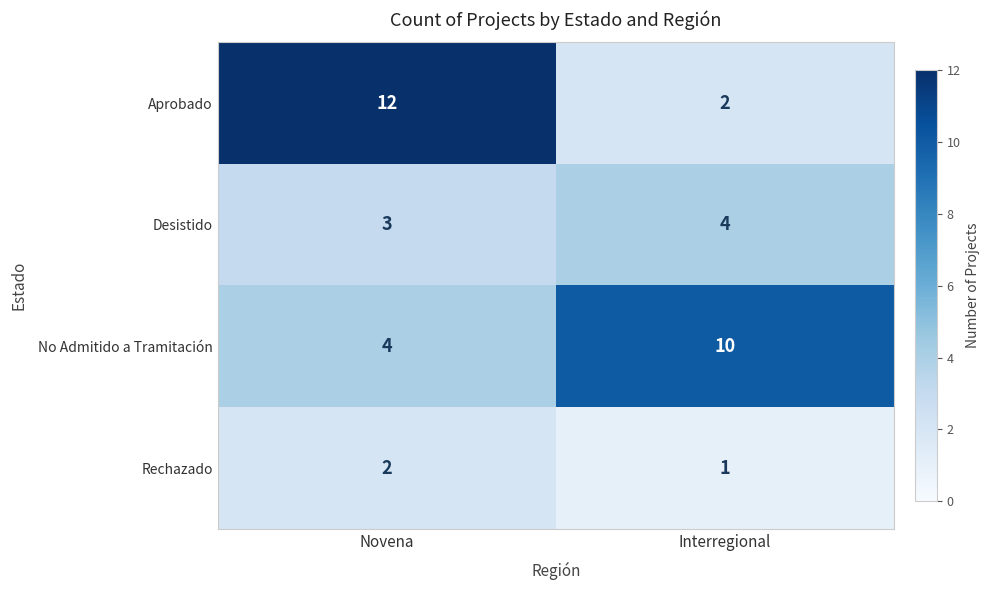

What is the average value of the Aprobado series?

7